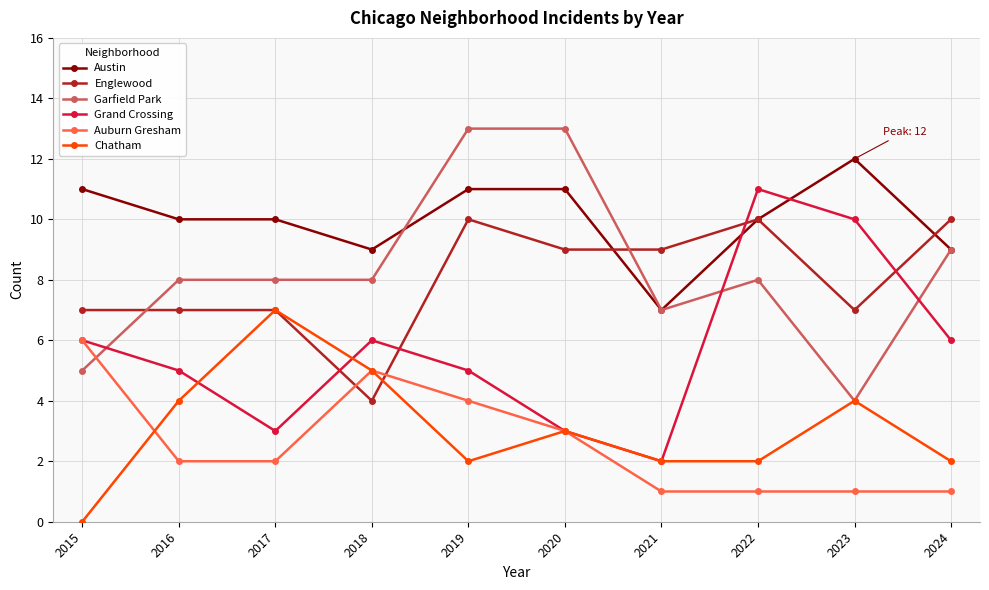

What is the value of the Chatham point at the 4th from the left?

5